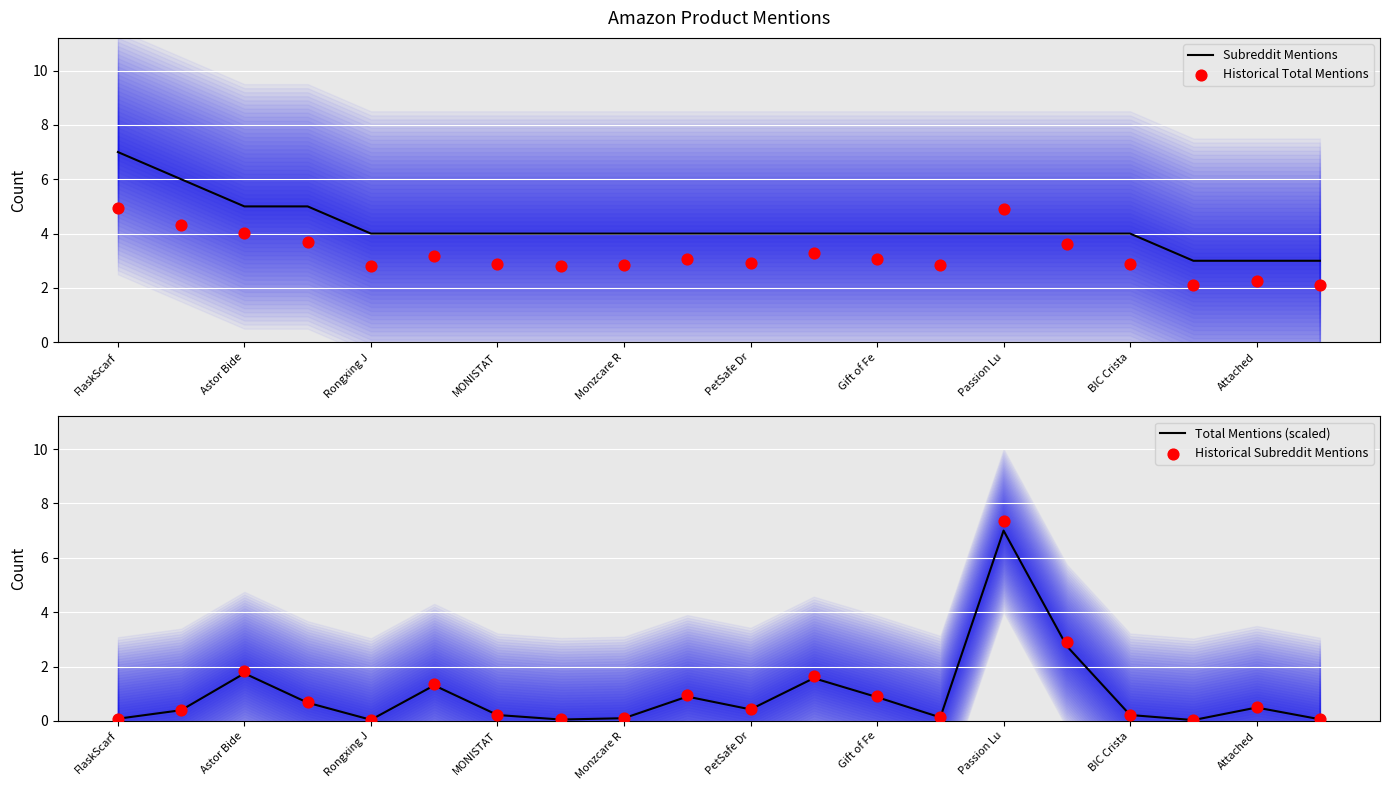

The Subreddit Mentions series shows 2 at FlaskScarf. True or false?

False